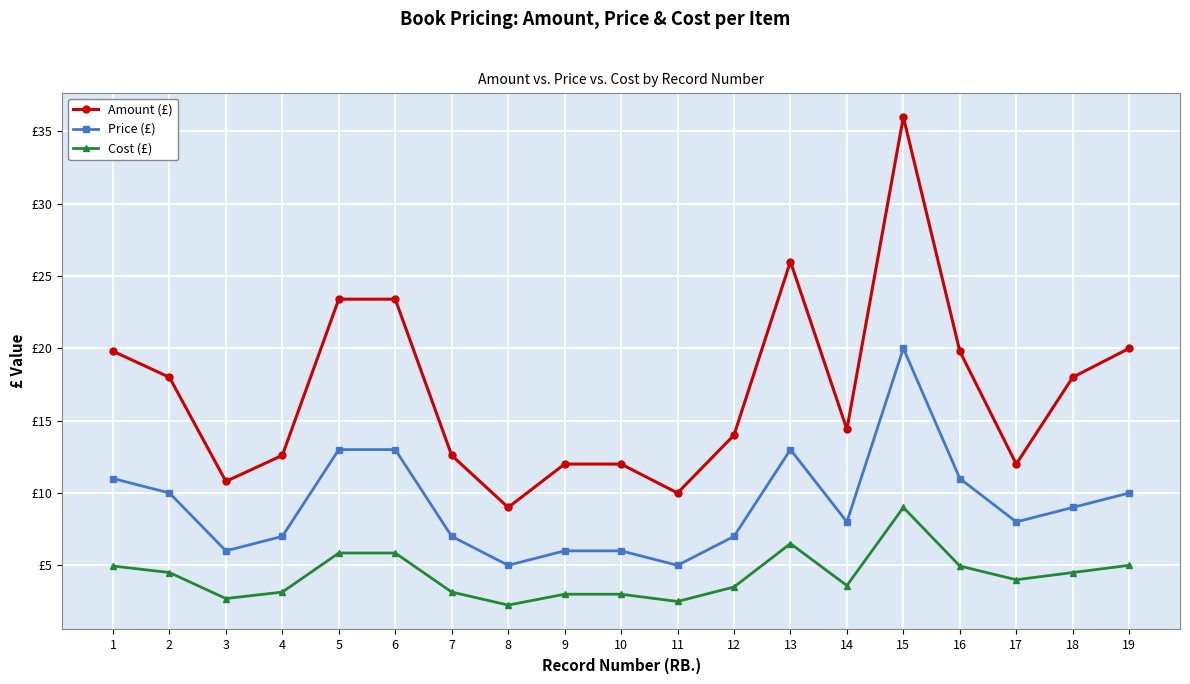

What is the difference between the Price (£) values at 5 and 8?

8.0